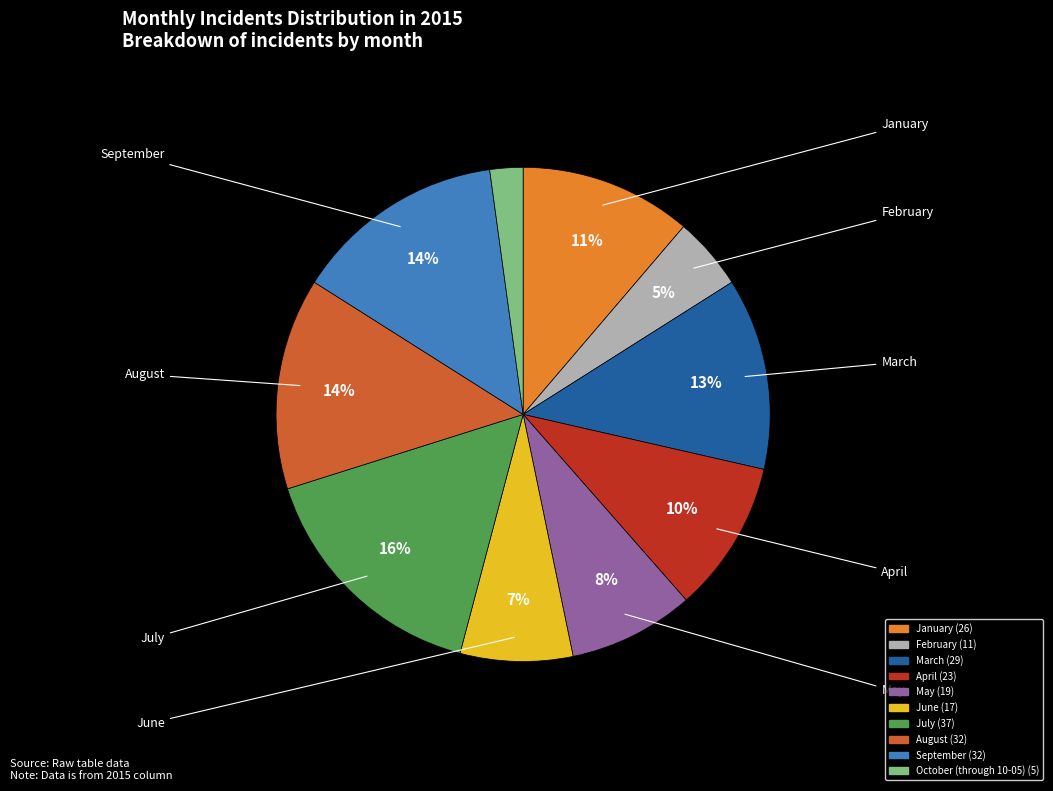

Does any single category account for the majority?

No